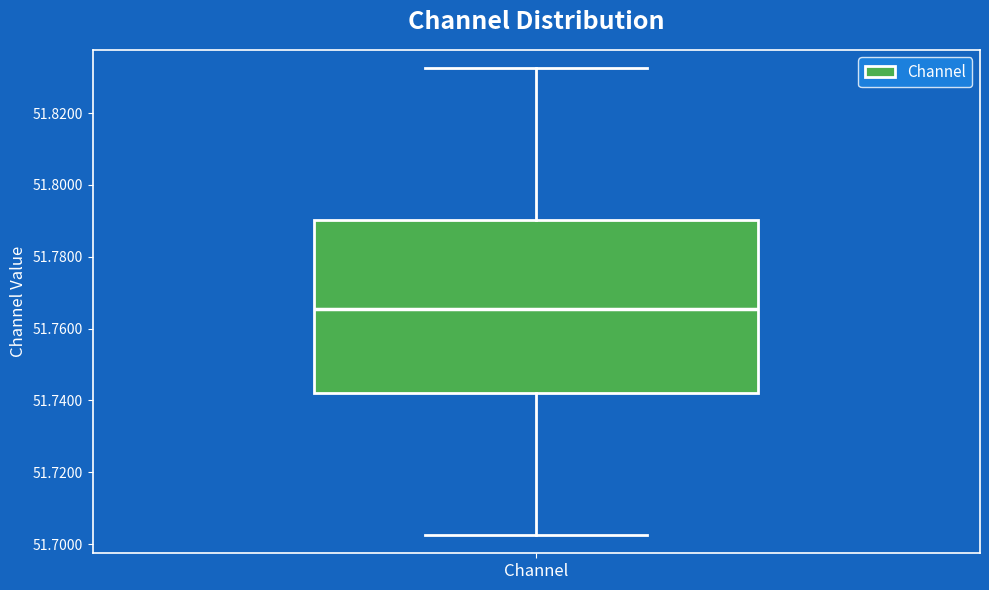

Read this box plot against the y-axis: the position of the median line, the range covered by the box, and the ends of both whiskers. The values are not printed on the chart, so give them approximately, as read against the axis.

median 51.766, box 51.742 to 51.790, whiskers 51.702 to 51.832